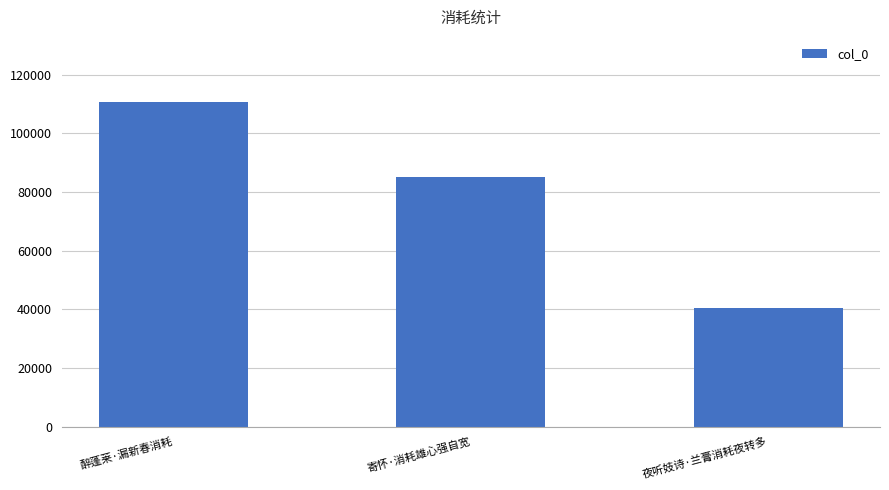

Which has a higher value, 寄怀·消耗雄心强自宽 or 醉蓬莱·漏新春消耗?

醉蓬莱·漏新春消耗